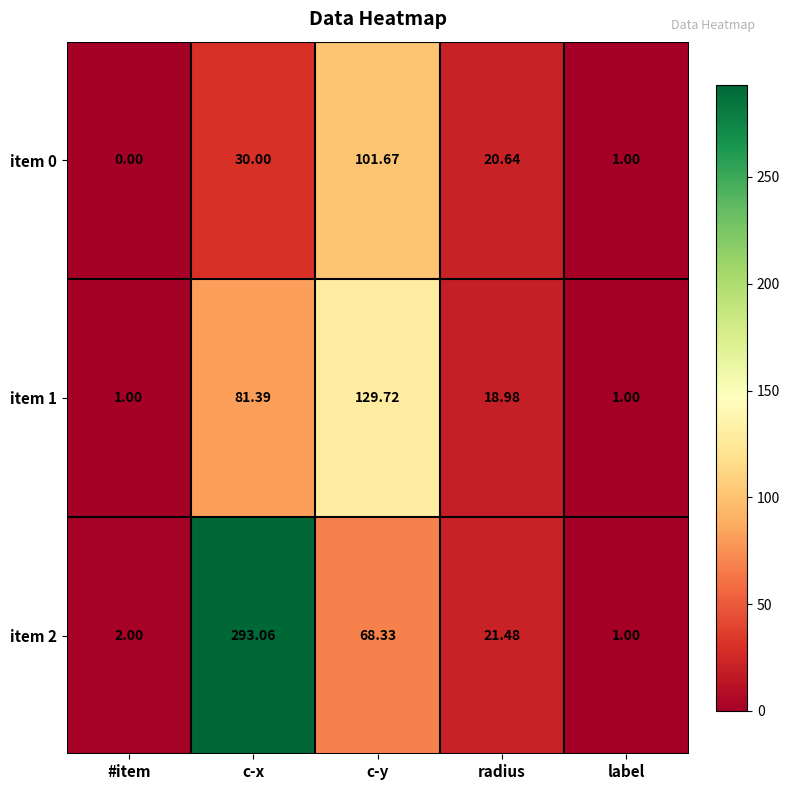

Which label corresponds to the largest value in the chart?

c-x